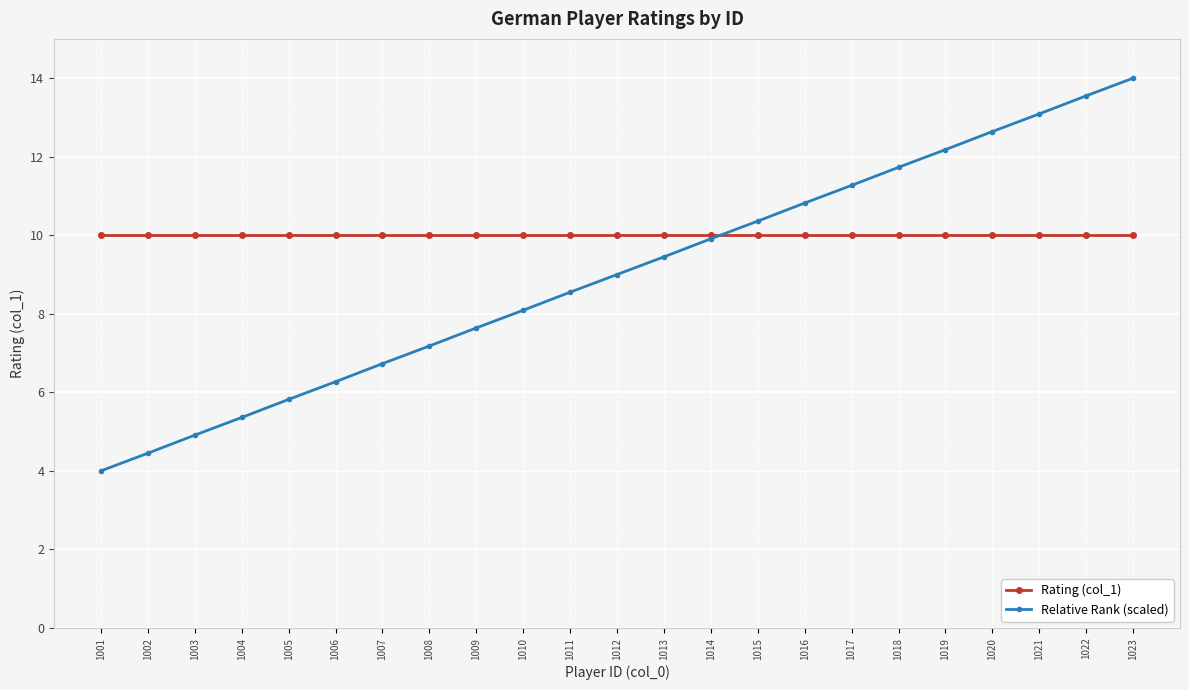

What are all the series names shown in the legend?

Rating (col_1), Relative Rank (scaled)